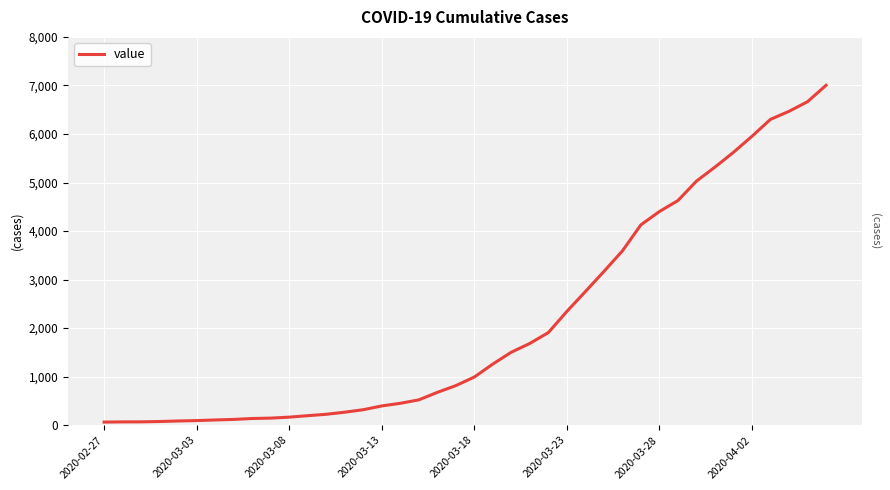

What is the greatest value displayed?

7002